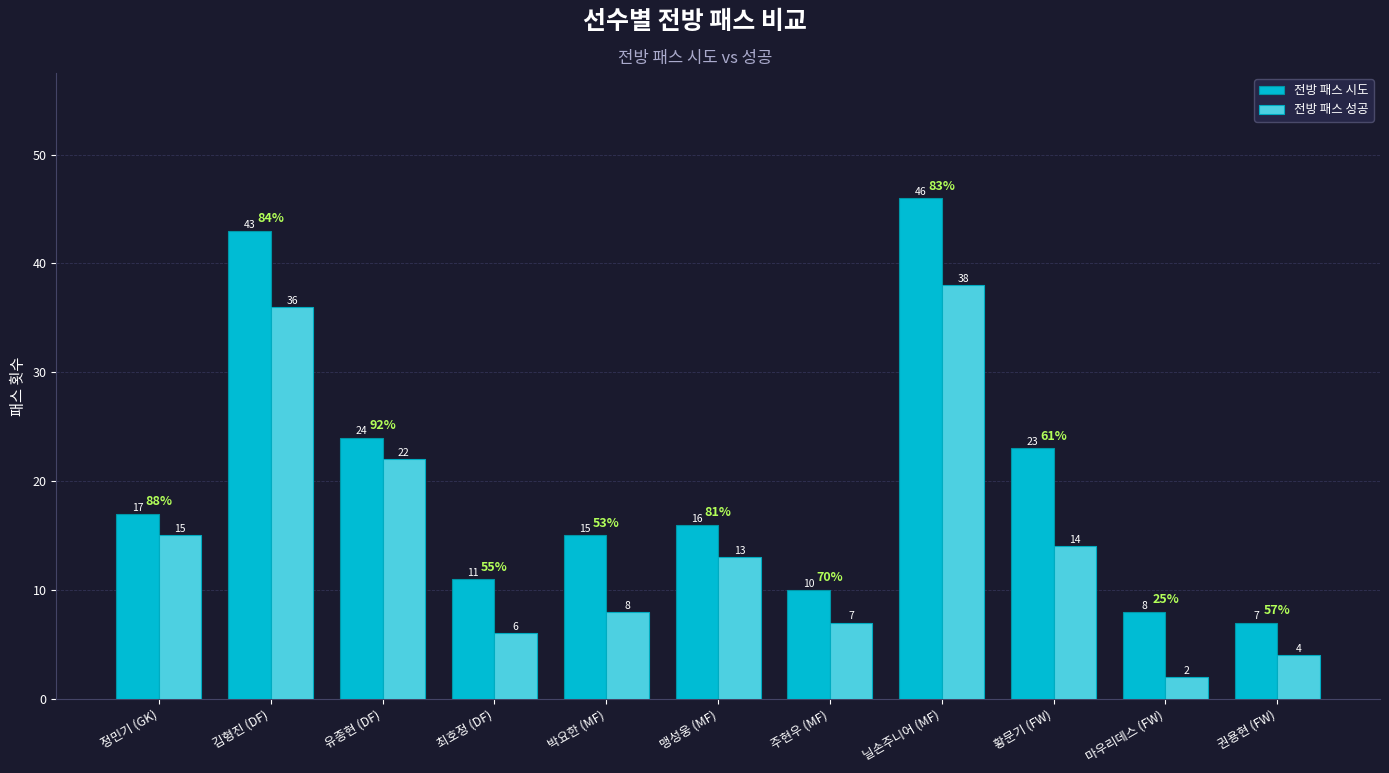

How many bars are there in each group?

2